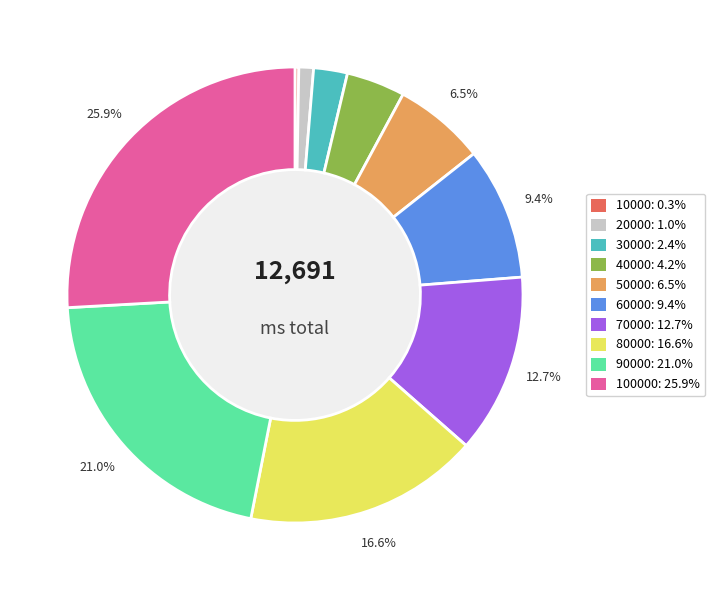

Is there a majority slice in this chart?

No